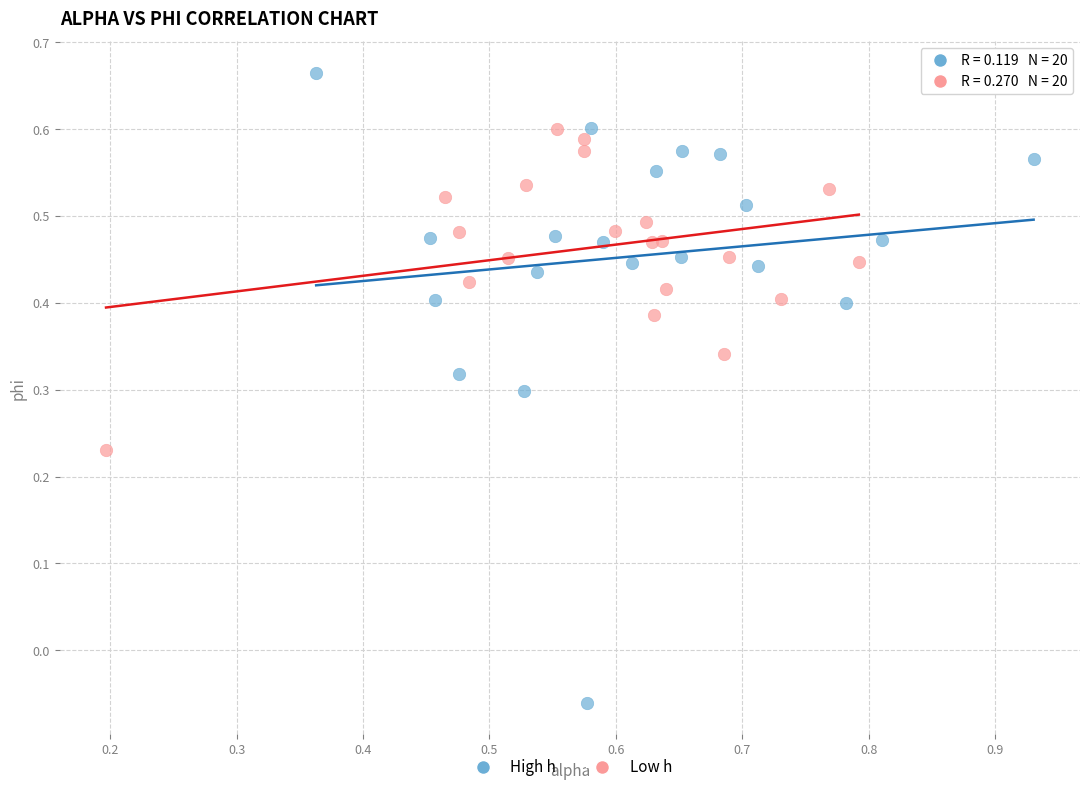

Which series contains the lowest Y value?

High h